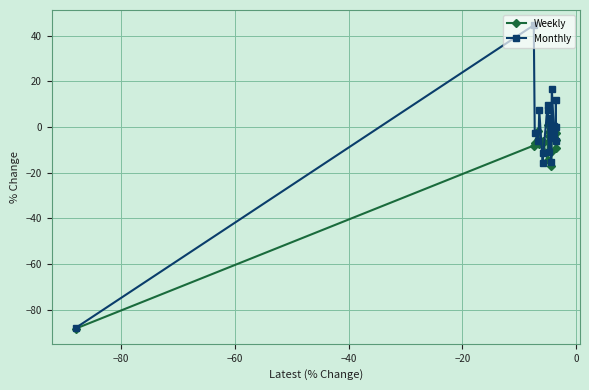

Which series has the largest range (max minus min)?

Monthly